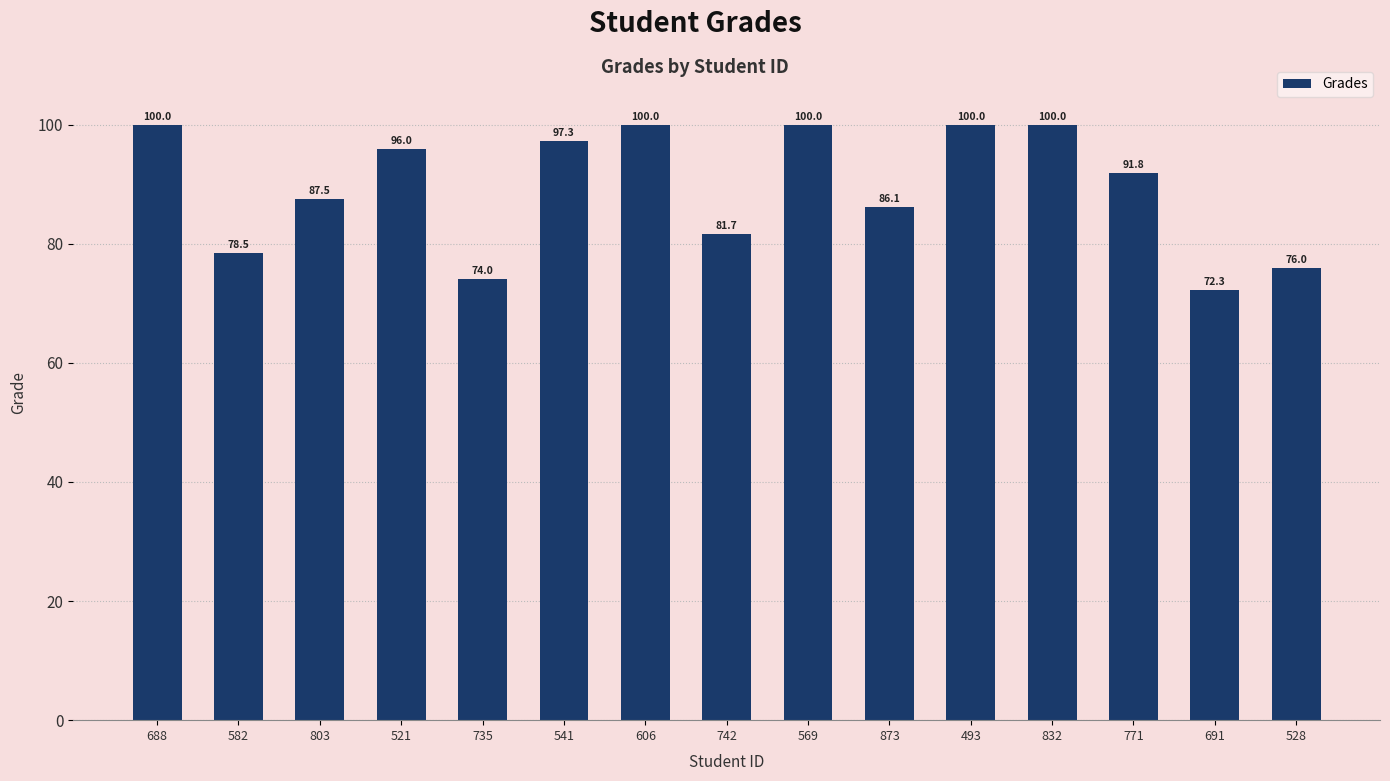

The chart shows a value of 78.5 at 582. True or false?

True